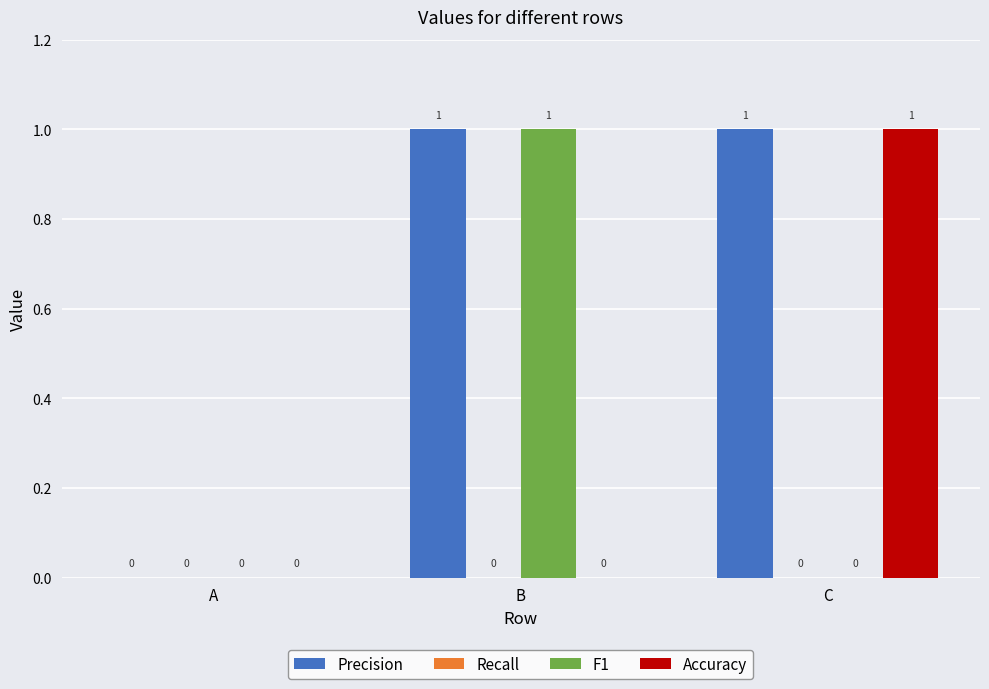

Reading left to right, extract all data points from this chart.

Precision: A=0	B=1	C=1
F1: A=0	B=1	C=0
Accuracy: A=0	B=0	C=1